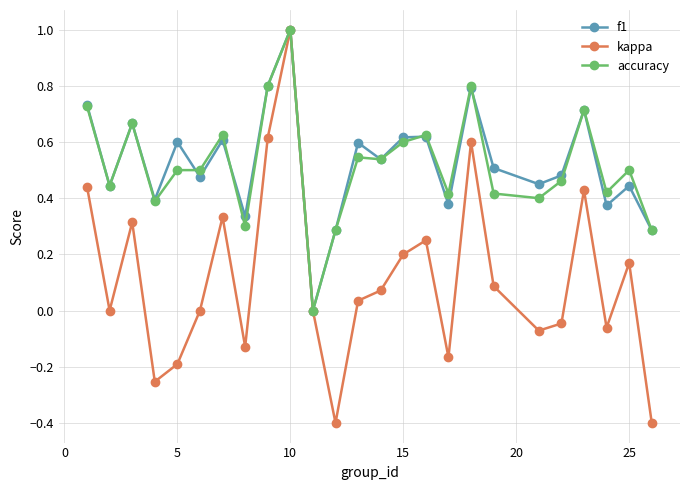

Which series has the largest range (max minus min)?

kappa